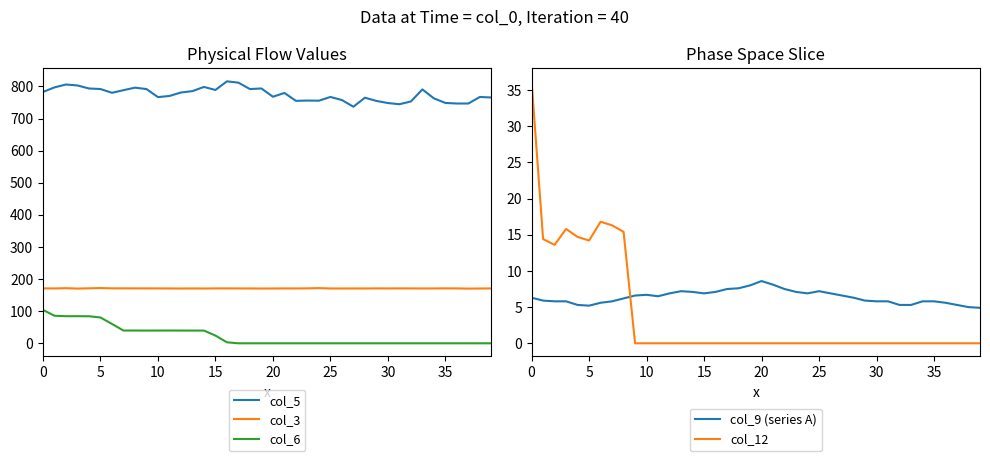

Reading left to right, list all the values displayed in this chart.

col_5: 782.7	796.9	805.9	802.9	793.5	791.8	780.1	788.2	796.1	791.7	766.7	770.2	781.0	785.3	798.3	788.9	815.8	811.6	791.7	793.6	767.8	779.6	755.0	755.9	755.5	767.1	757.5	736.7	764.8	754.8	748.2	744.5	753.1	790.6	762.7	748.5	746.7	746.7	767.1	765.4
col_3: 171.1	170.8	171.6	170.4	171.2	172.0	171.1	171.1	171.0	171.0	170.9	170.8	170.6	170.8	170.6	170.9	171.0	170.8	170.8	170.5	170.7	170.9	170.8	171.1	171.8	170.7	170.7	170.8	170.7	171.0	170.8	171.0	170.9	170.8	170.8	171.1	170.9	170.3	170.6	170.9
col_6: 103.9	85.8	84.4	84.4	84.2	80.4	60.3	39.7	39.8	39.6	39.7	39.8	39.7	39.6	39.6	24.1	3.0	0.0	0.0	0.0	0.0	0.0	0.0	0.0	0.0	0.0	0.0	0.0	0.0	0.0	0.0	0.0	0.0	0.0	0.0	0.0	0.0	0.0	0.0	0.0
col_9 (series A): 6.3	5.9	5.8	5.8	5.3	5.2	5.6	5.8	6.2	6.6	6.7	6.5	6.9	7.2	7.1	6.9	7.1	7.5	7.6	8.0	8.6	8.1	7.5	7.1	6.9	7.2	6.9	6.6	6.3	5.9	5.8	5.8	5.3	5.3	5.8	5.8	5.6	5.3	5.0	4.9
col_12: 36.2	14.4	13.6	15.8	14.7	14.2	16.8	16.3	15.4	0.0	0.0	0.0	0.0	0.0	0.0	0.0	0.0	0.0	0.0	0.0	0.0	0.0	0.0	0.0	0.0	0.0	0.0	0.0	0.0	0.0	0.0	0.0	0.0	0.0	0.0	0.0	0.0	0.0	0.0	0.0